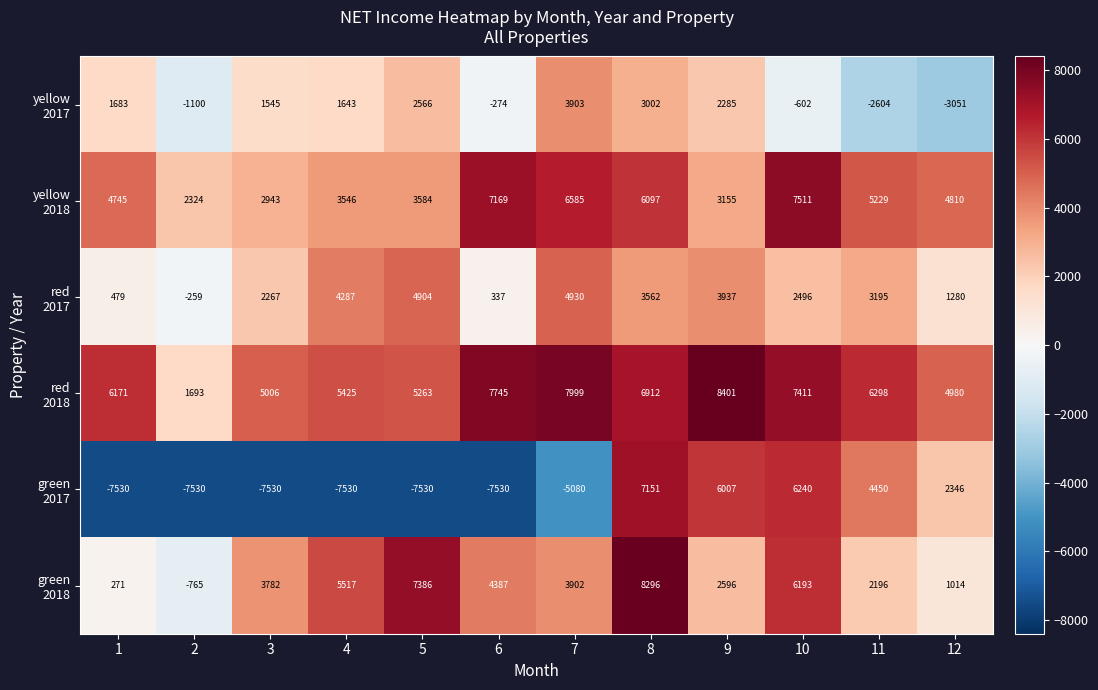

What is the difference between the highest and lowest values at 12?

8031